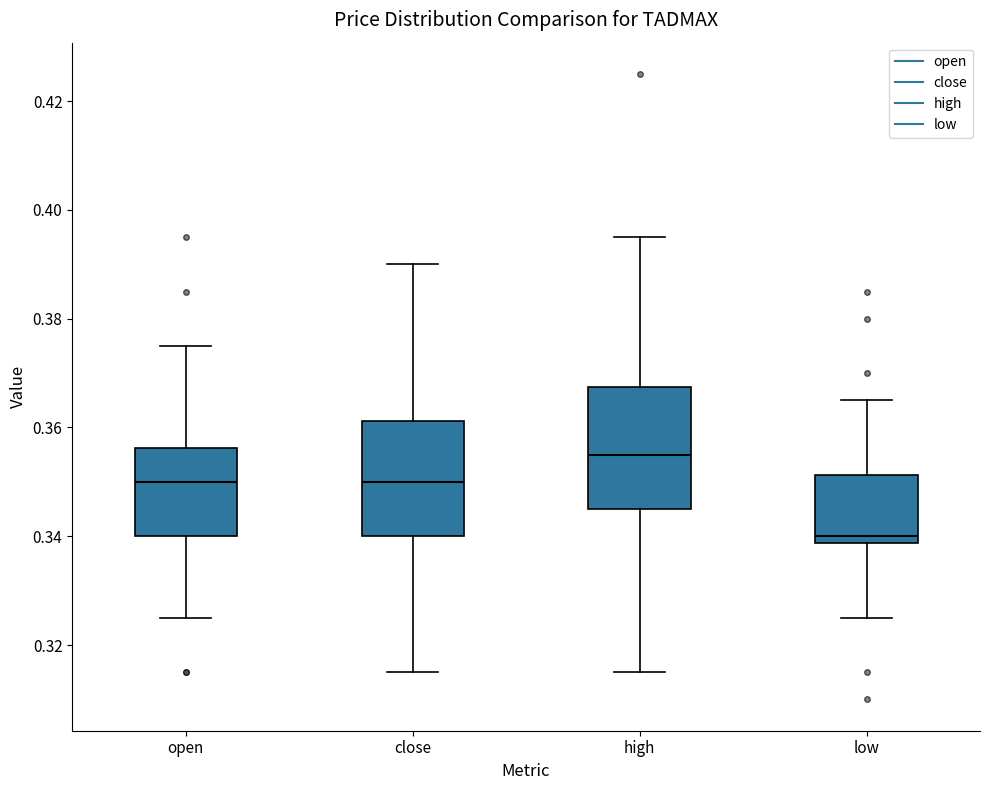

Reading left to right, read every box against the y-axis: the position of its median line, the range the box covers, and the ends of its whiskers. The values are not printed on the chart, so give them approximately, as read against the axis.

open: median 0.350, box 0.340 to 0.356, whiskers 0.326 to 0.376
close: median 0.350, box 0.340 to 0.362, whiskers 0.316 to 0.390
high: median 0.356, box 0.346 to 0.368, whiskers 0.316 to 0.396
low: median 0.340, box 0.338 to 0.352, whiskers 0.326 to 0.366